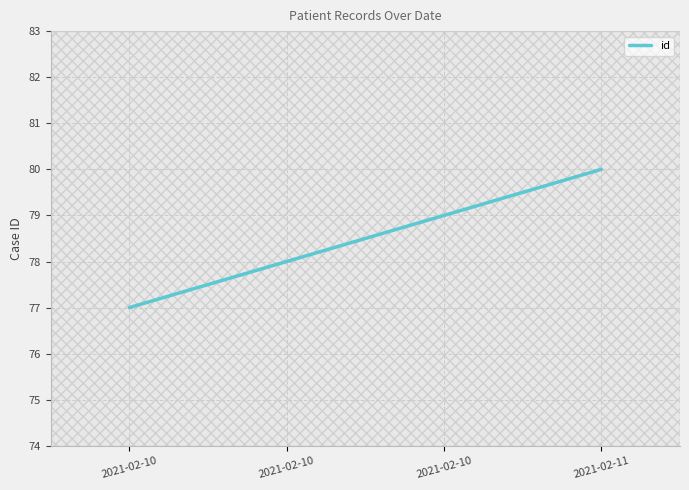

Is this an area chart (filled region under the line)?

No